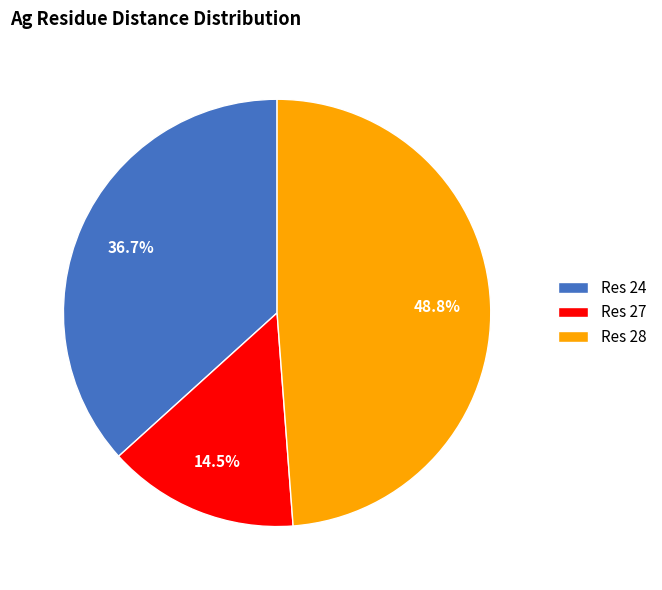

What is the smallest slice in the pie chart?

Res 27